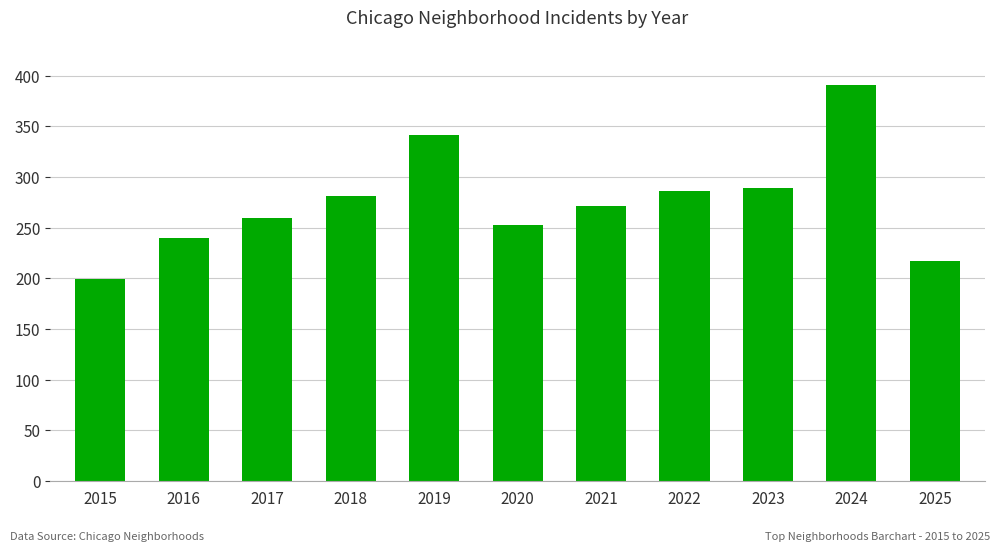

How many series are shown in this chart?

1